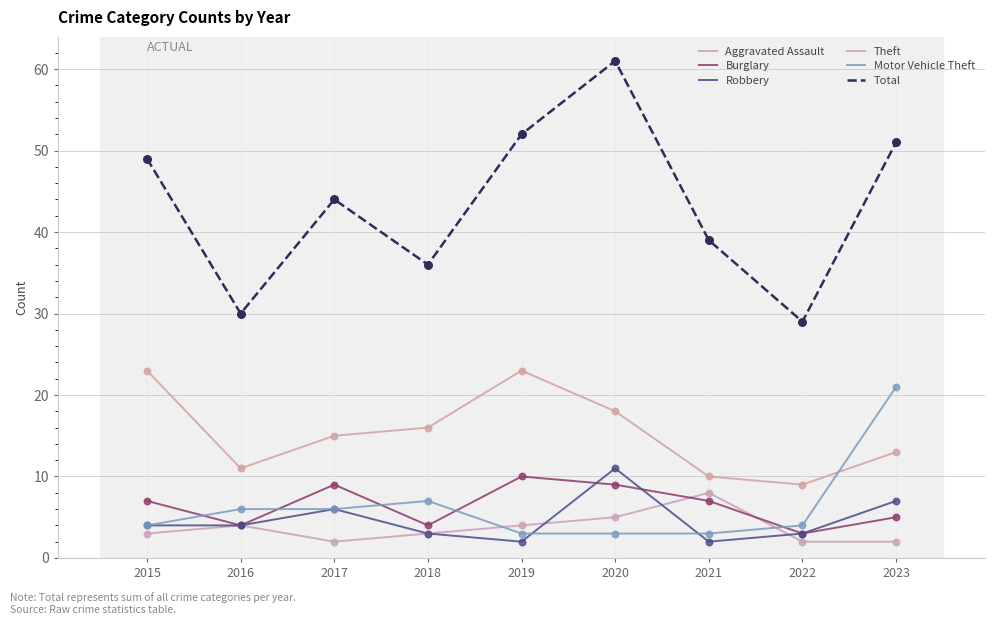

At how many categories does at least one series exceed 25?

9